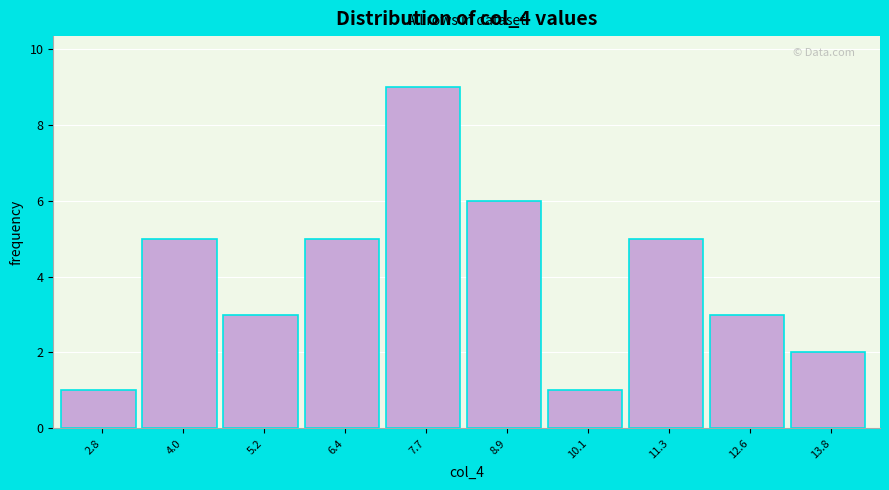

Reading left to right, transcribe all the data shown in this chart.

1	5	3	5	9	6	1	5	3	2